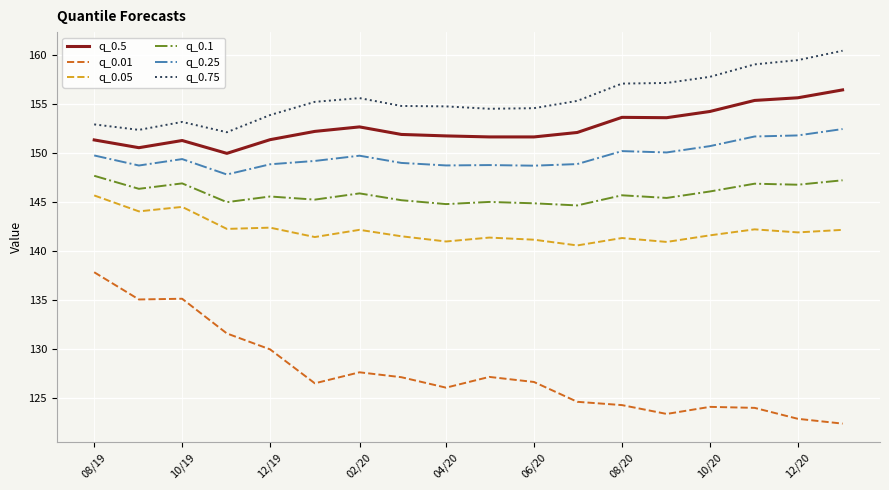

List the series in order of their peak value, highest first.

q_0.75, q_0.5, q_0.25, q_0.1, q_0.05, q_0.01